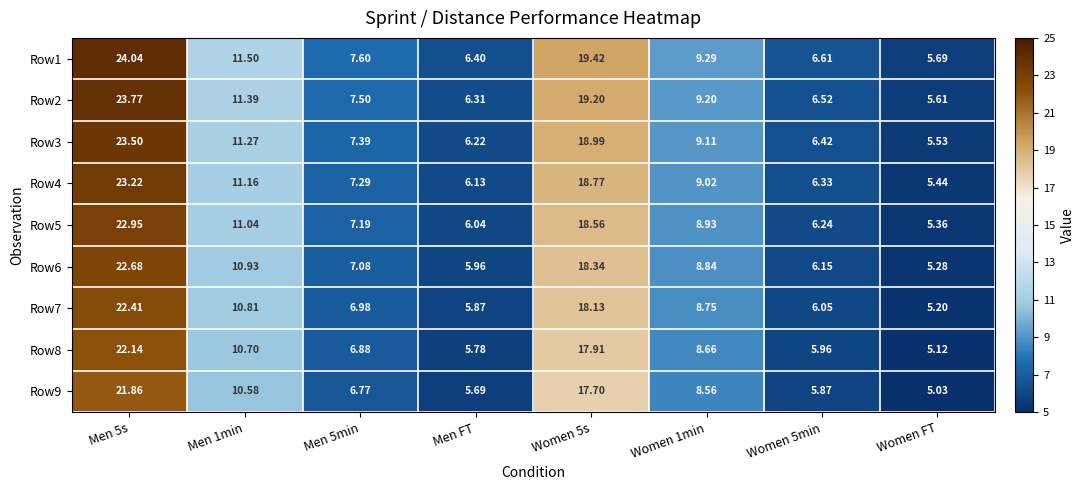

Which category has the lowest value across all series?

Women FT